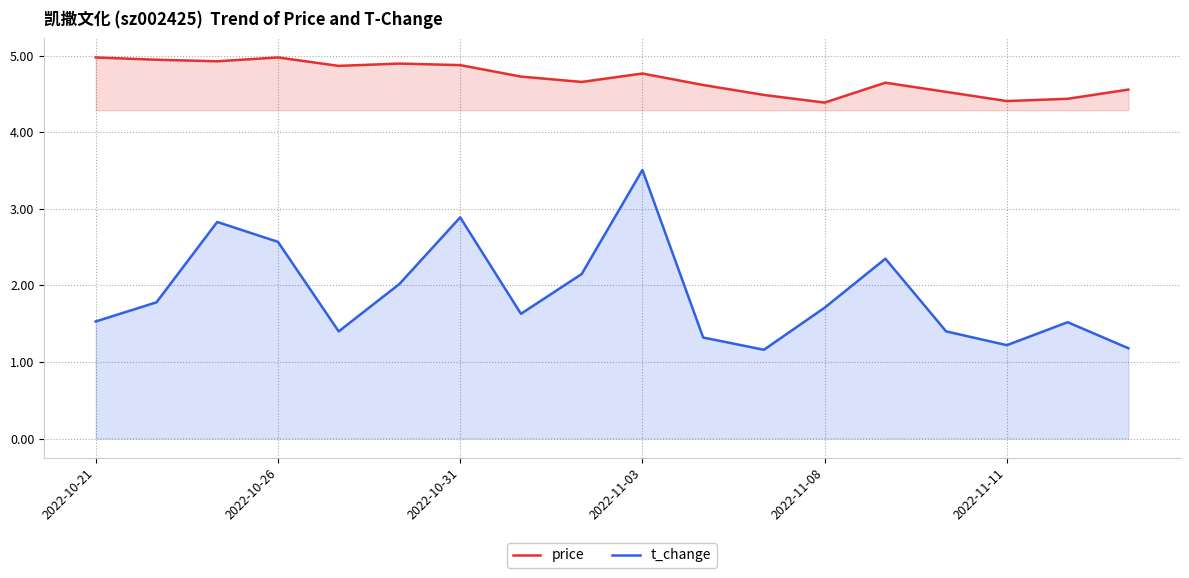

Does the chart display data point markers on the line(s)?

No